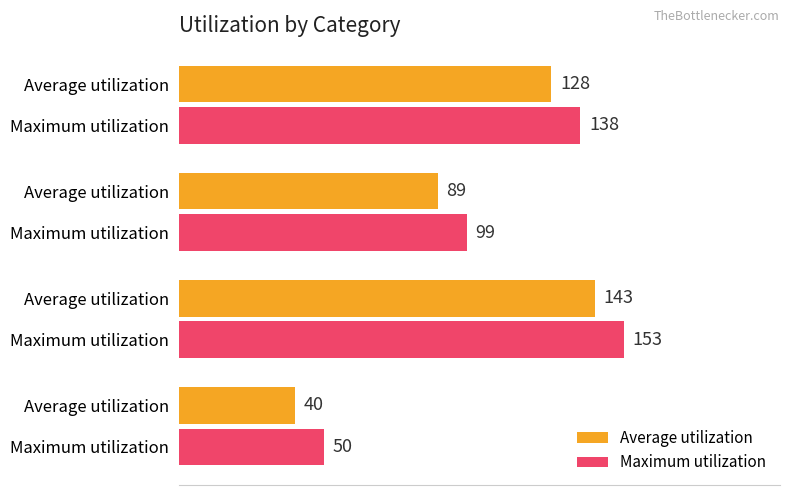

How many values in the Average utilization series are below 128?

2